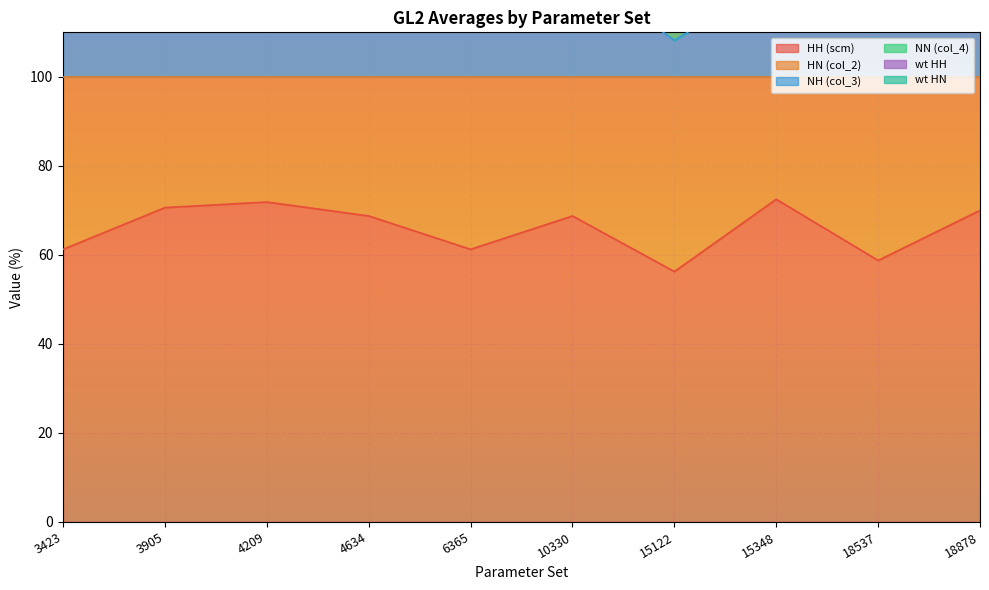

How many data points does each series have?

10